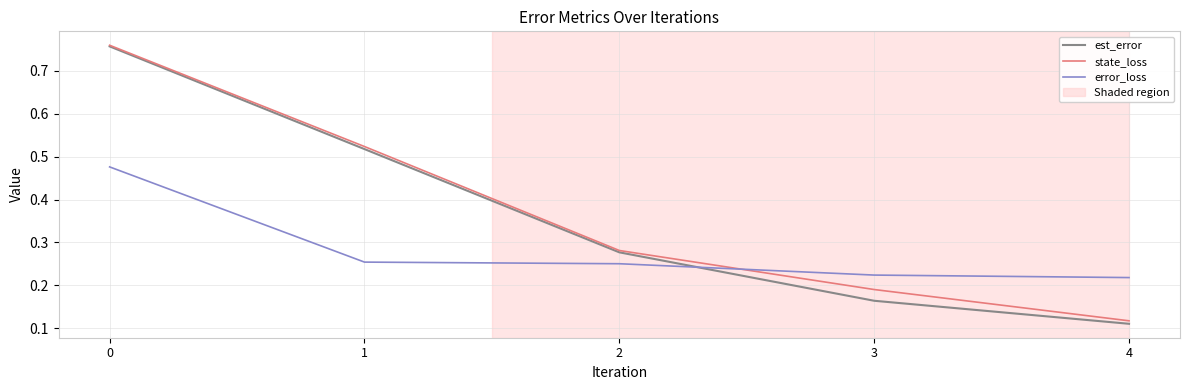

True or false: state_loss and error_loss intersect in this chart.

True